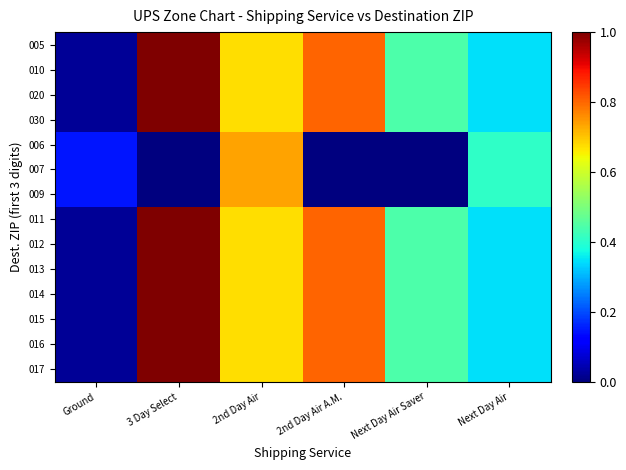

How many series are shown in this chart?

14